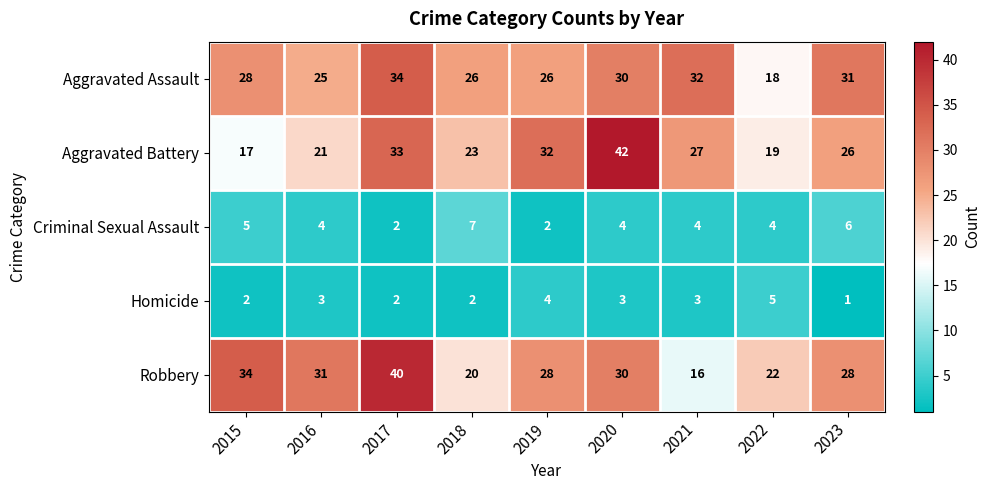

What is the difference between the highest and lowest values at 2019?

30